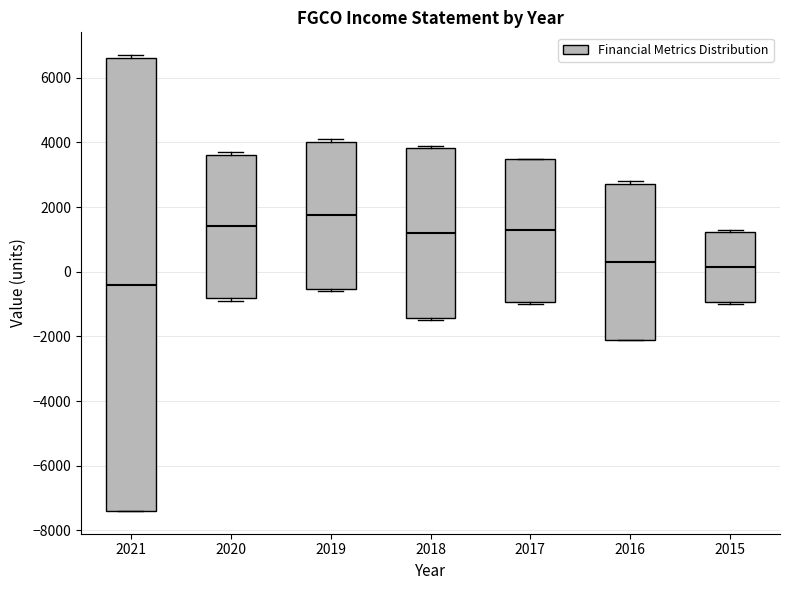

Where is the upper edge of the box at x = 2019 on the y-axis? The values are not printed on the chart, so give them approximately, as read against the axis.

4000